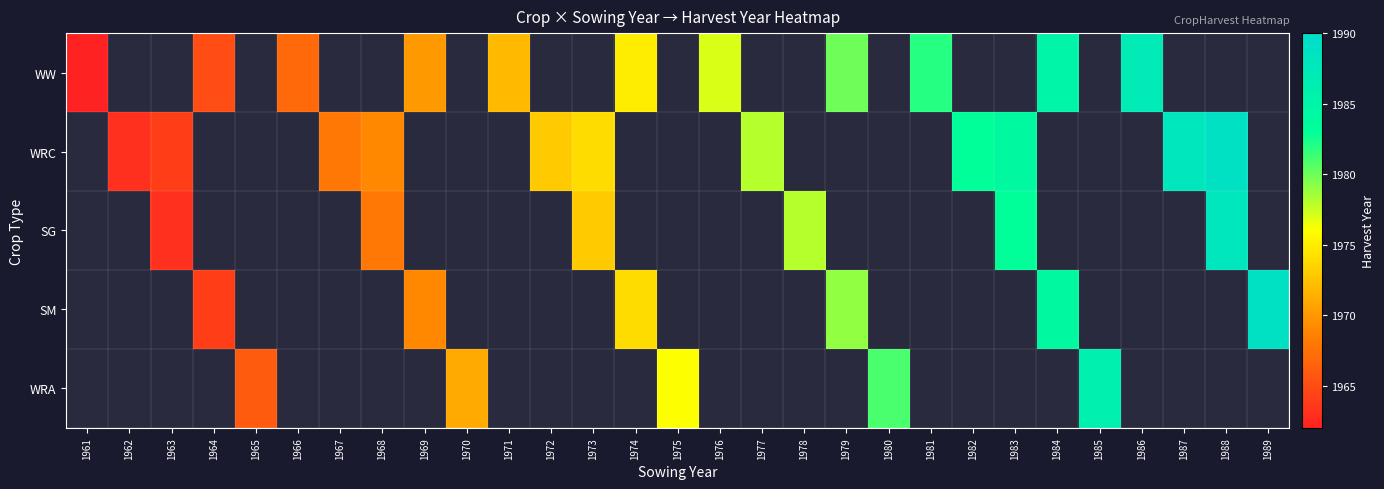

How many distinct data groups are displayed?

5